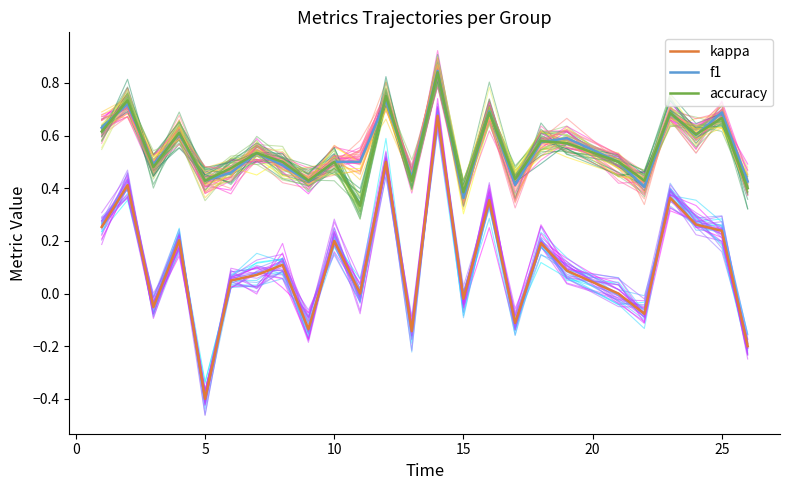

What are all the series names shown in the legend?

kappa, f1, accuracy